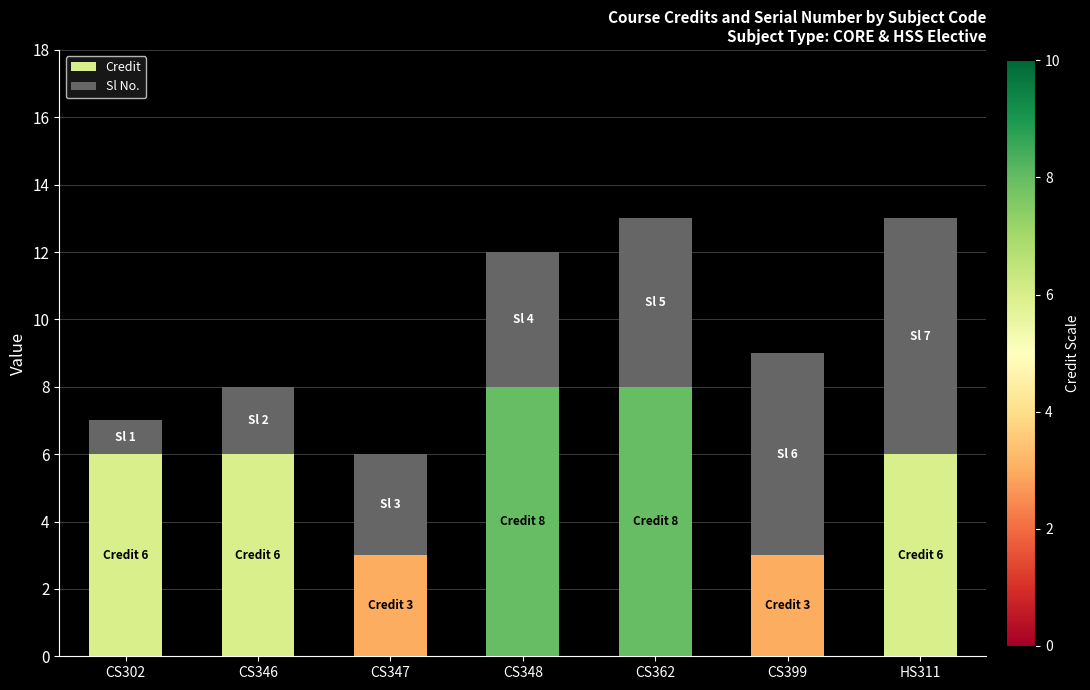

What is the total value across all series at CS302?

7